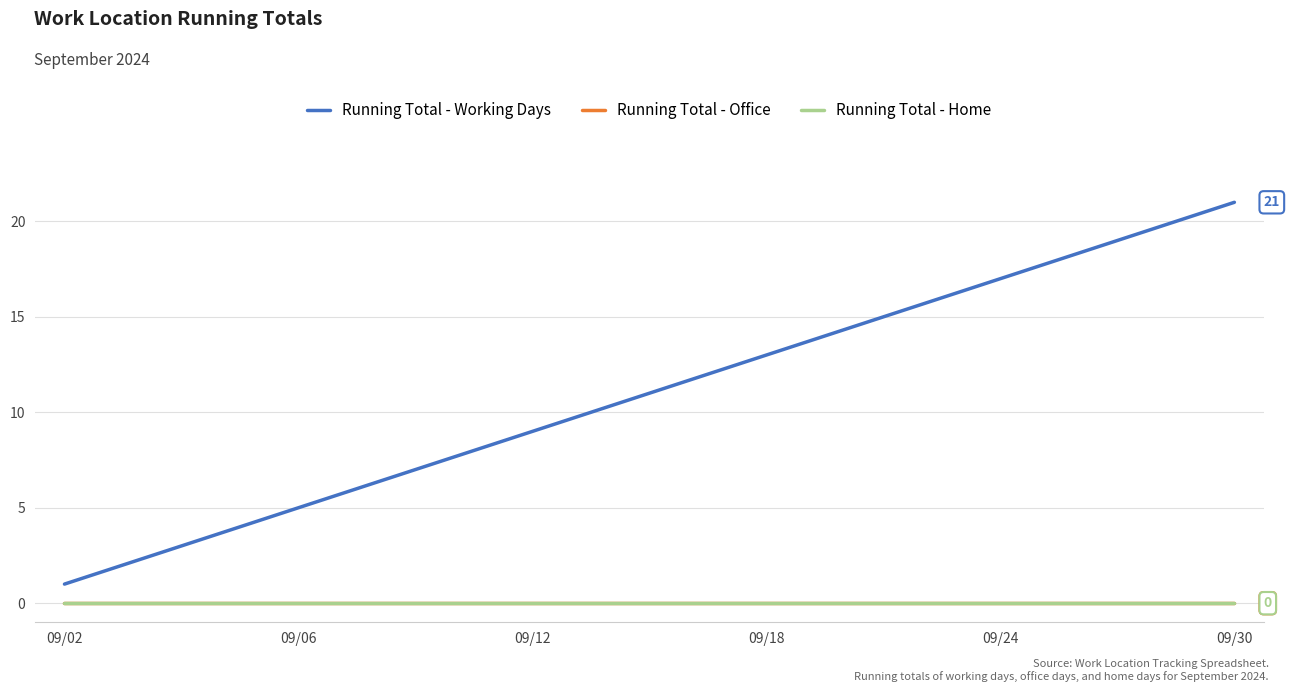

Is this an area chart (filled region under the line)?

No